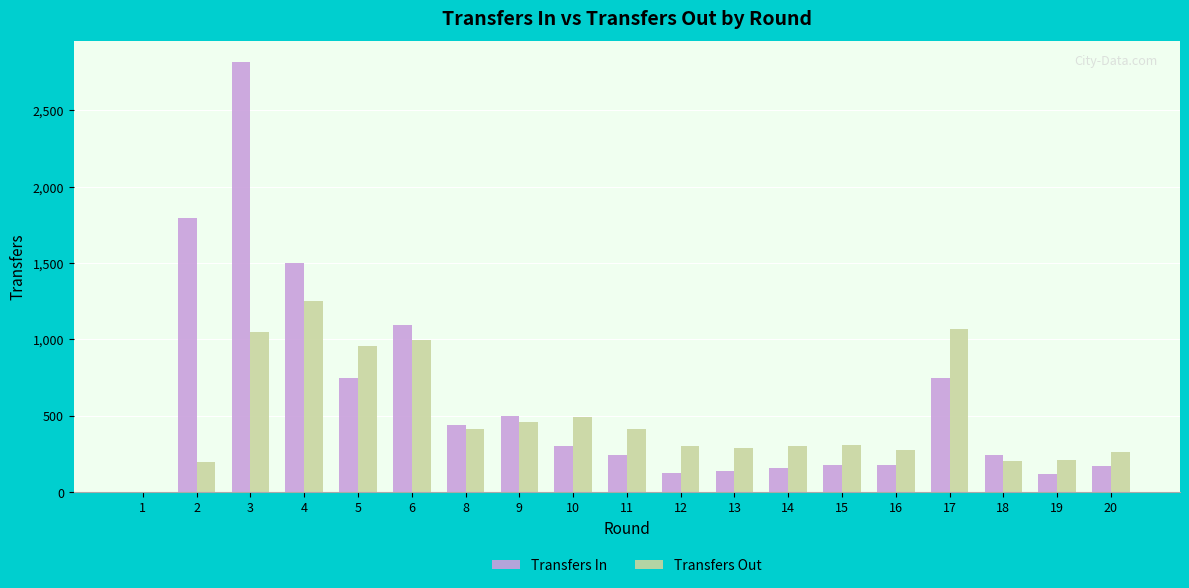

Between 1 and 20, which series saw the biggest shift?

Transfers Out